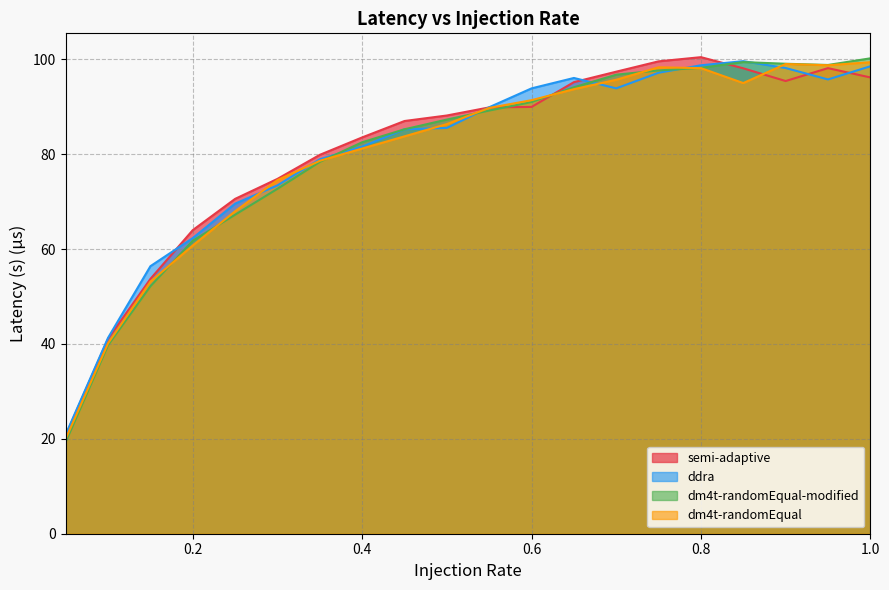

Which has a higher value, 0.9 or 0.6?

0.9